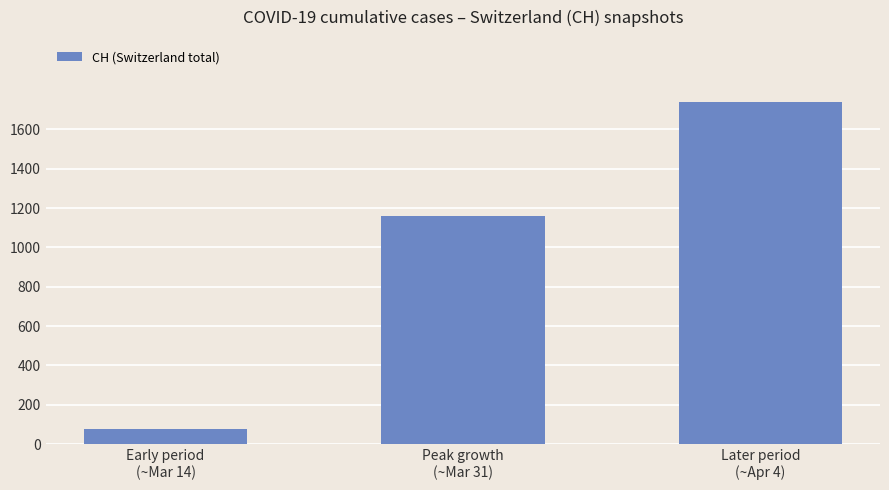

How many bars are there in total?

3